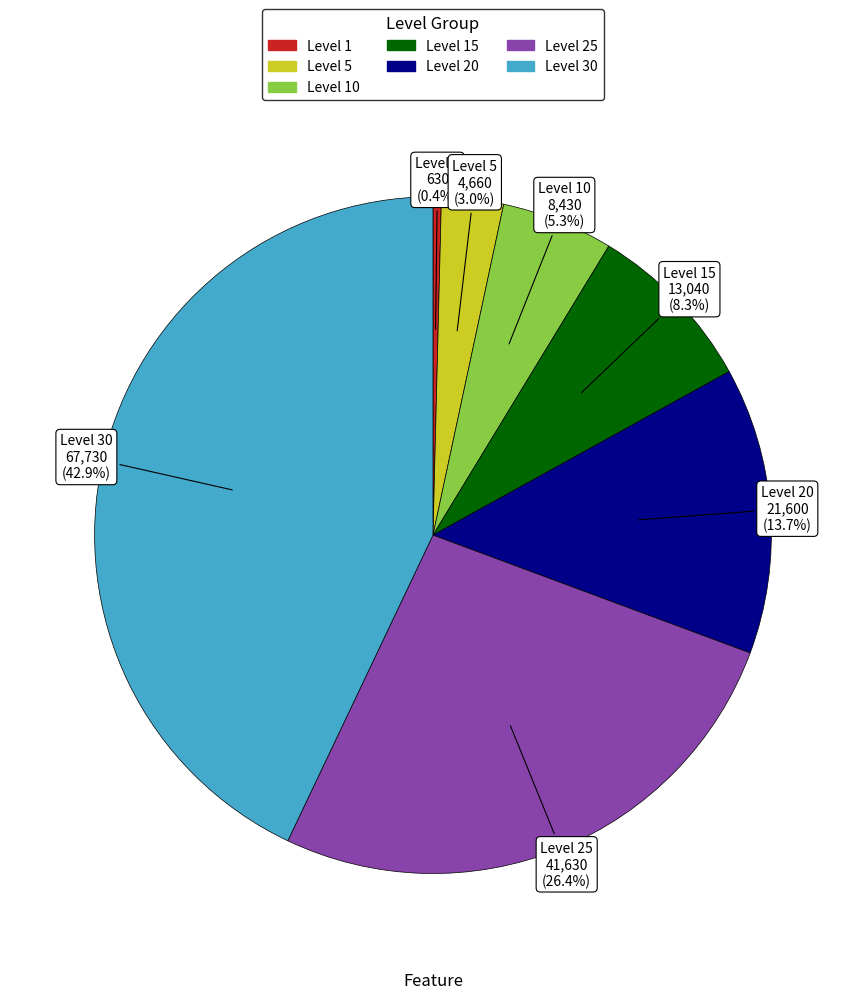

Is there any slice that represents more than half of the pie?

No